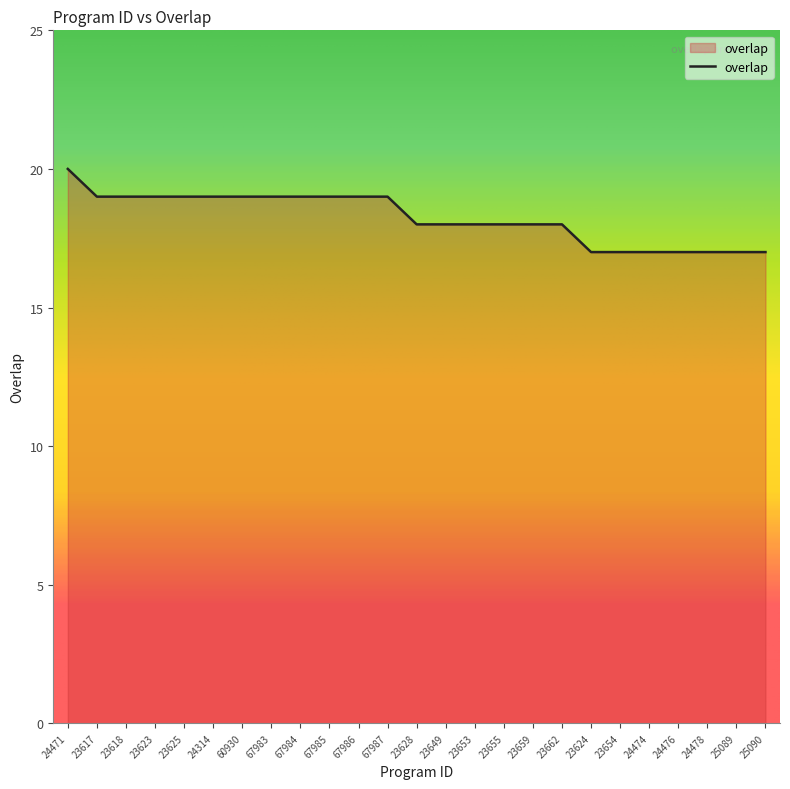

Reading right to left, extract all data points from this chart.

17	17	17	17	17	17	17	18	18	18	18	18	18	19	19	19	19	19	19	19	19	19	19	19	20